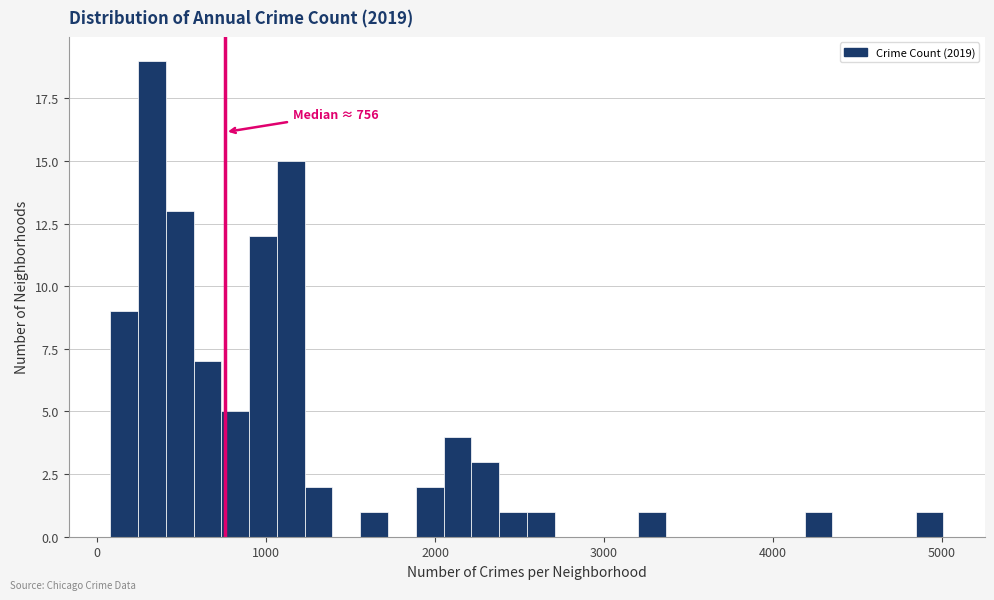

Around what value on the x-axis is the tallest bar? Give the approximate position of its centre, as read against the axis.

300